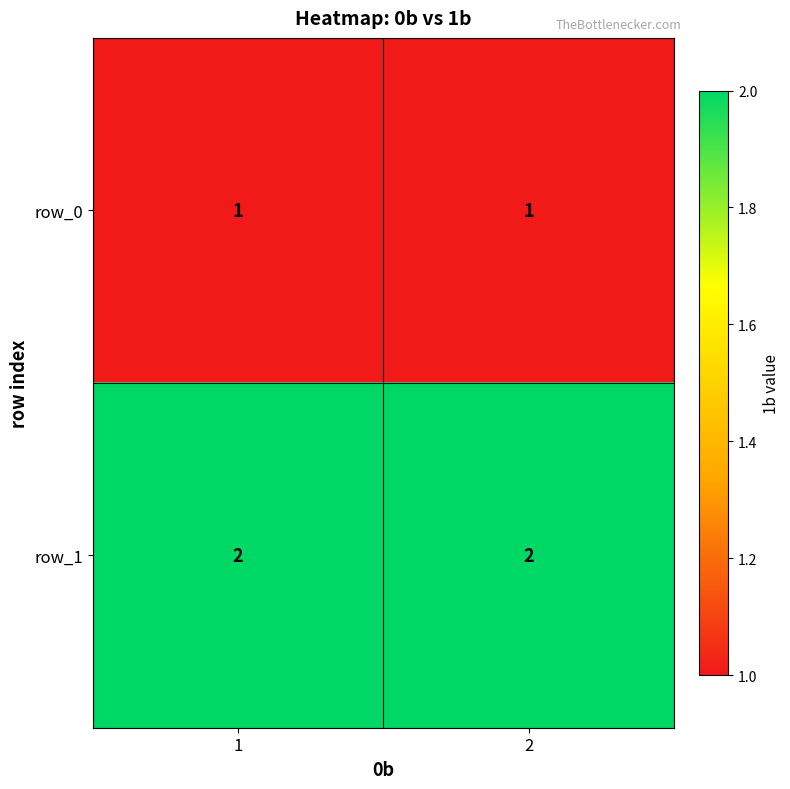

True or false: row_1 has a value of 2 at 1.

True